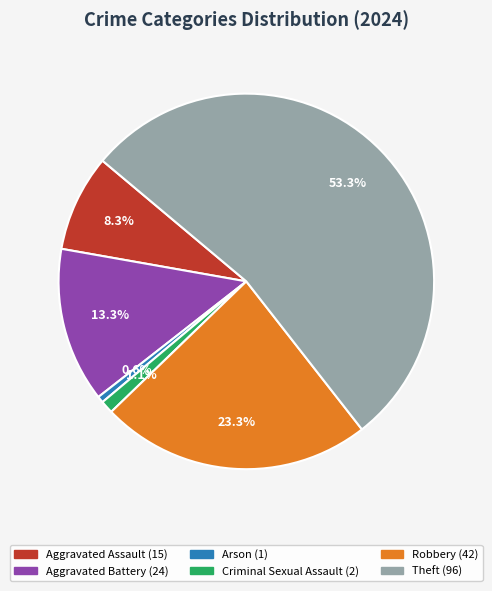

Rank the categories by value from lowest to highest.

Arson, Criminal Sexual Assault, Aggravated Assault, Aggravated Battery, Robbery, Theft